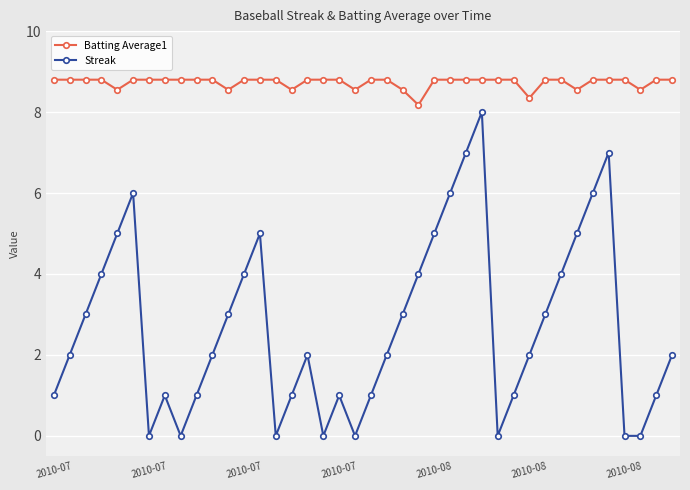

Which series has the largest total across all categories?

Batting Average1